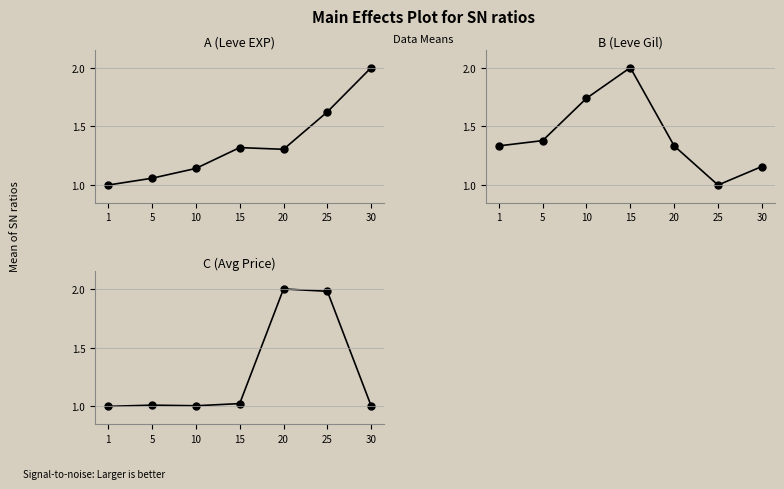

True or false: B (Leve Gil) has a value of 1.3 at 20.

True